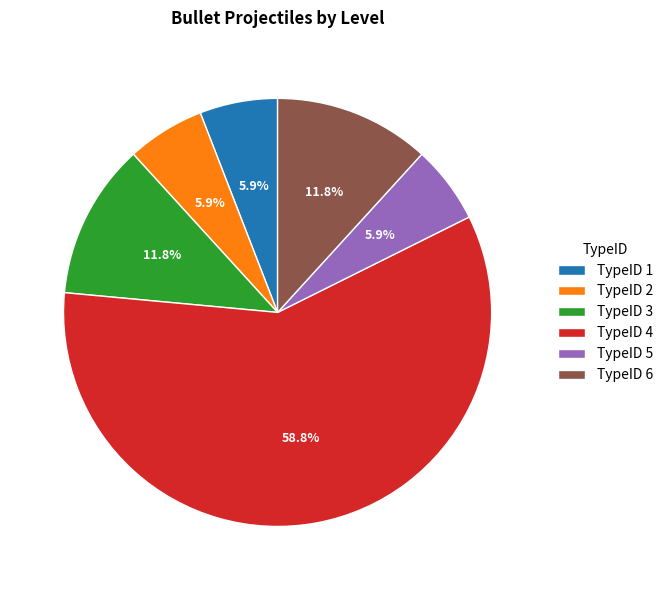

Do TypeID 2 and TypeID 5 together represent more than half of the pie?

No